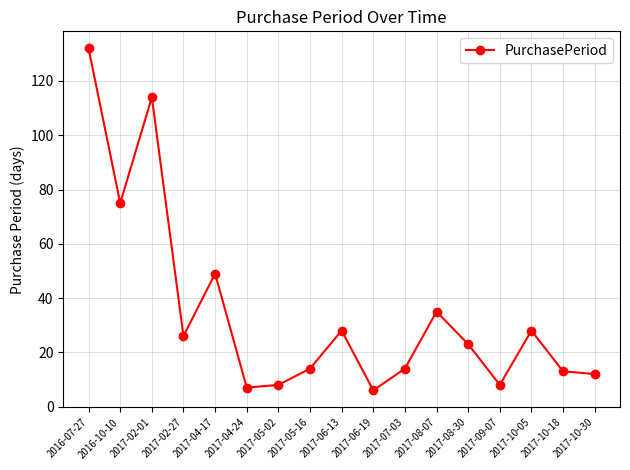

Which has a higher value, 2017-08-07 or 2016-07-27?

2016-07-27